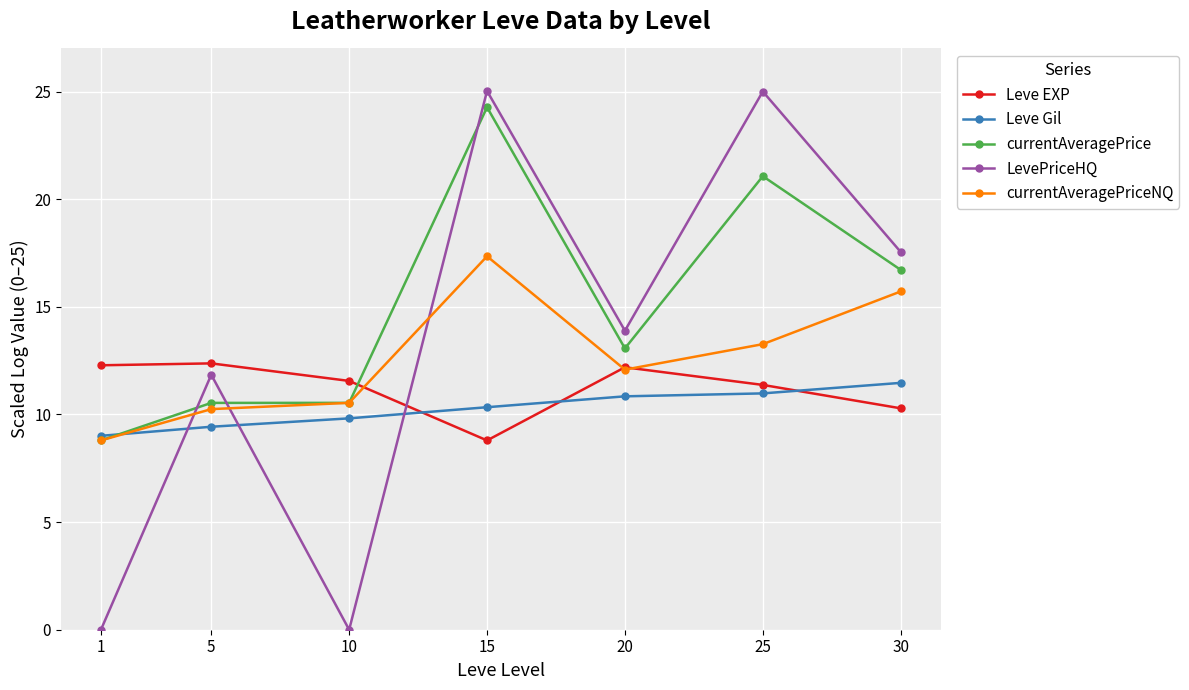

What is the value of the Leve EXP point at the 6th from the left?

11.4